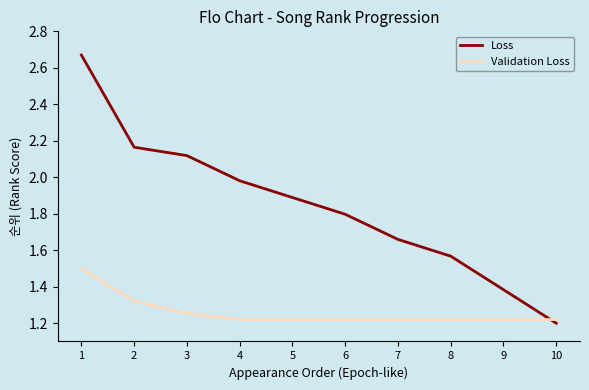

Rank the categories by Loss value from lowest to highest.

10, 9, 8, 7, 6, 5, 4, 3, 2, 1